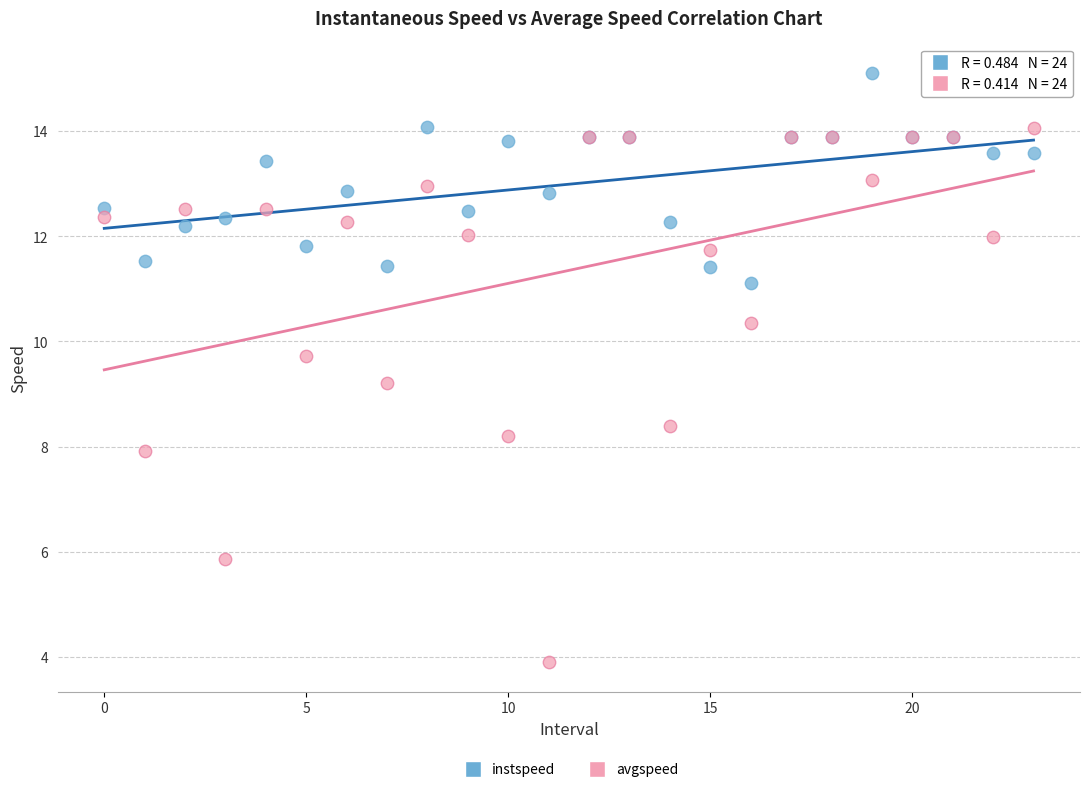

Which series contains the lowest Y value?

avgspeed